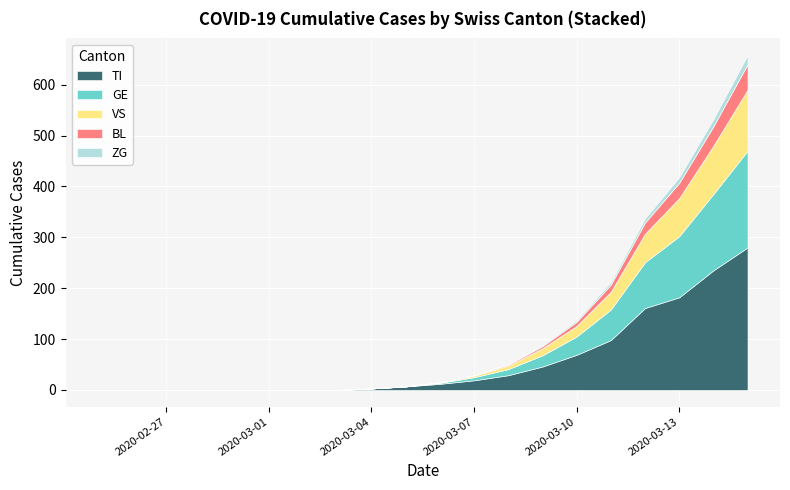

True or false: TI and BL intersect in this chart.

False